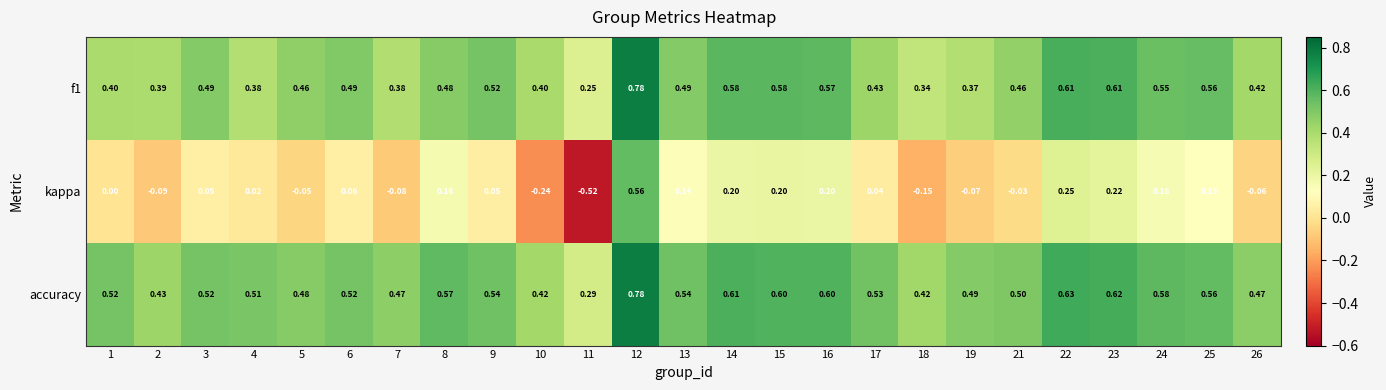

Which series has the widest spread of values?

kappa